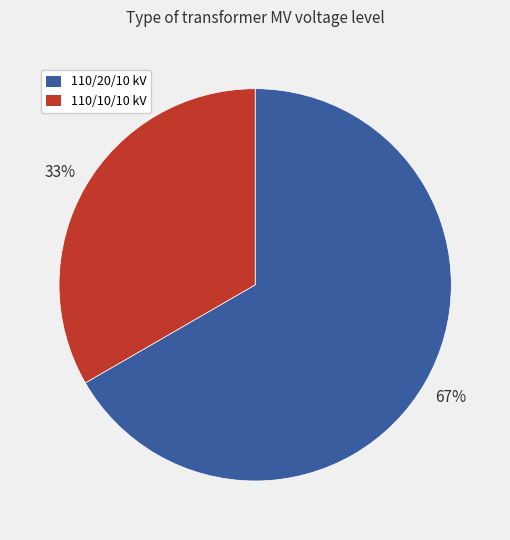

To the nearest percent, what portion does 110/20/10 kV represent?

67%